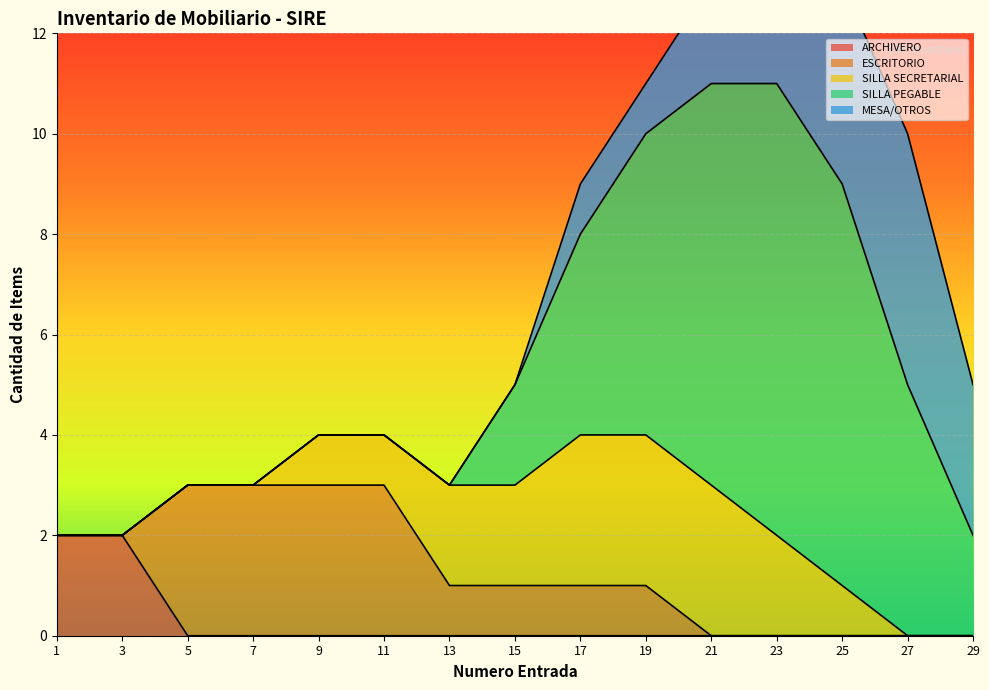

Rank the series at 27 from lowest to highest value.

ARCHIVERO, ESCRITORIO, SILLA SECRETARIAL, SILLA PEGABLE, MESA/OTROS